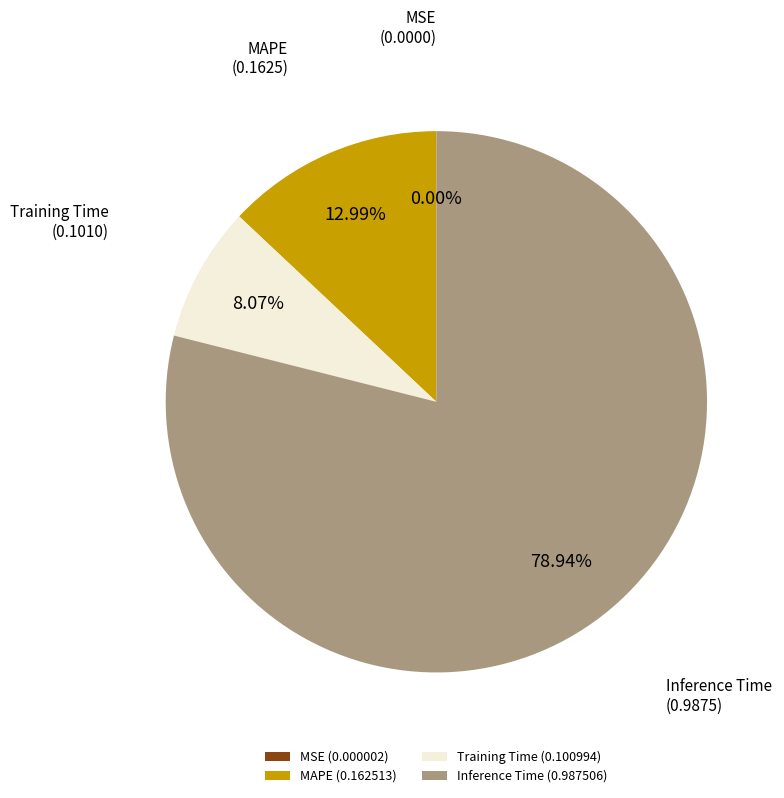

Combined, do MAPE (0.162513) and Inference Time (0.987506) account for over 50%?

Yes